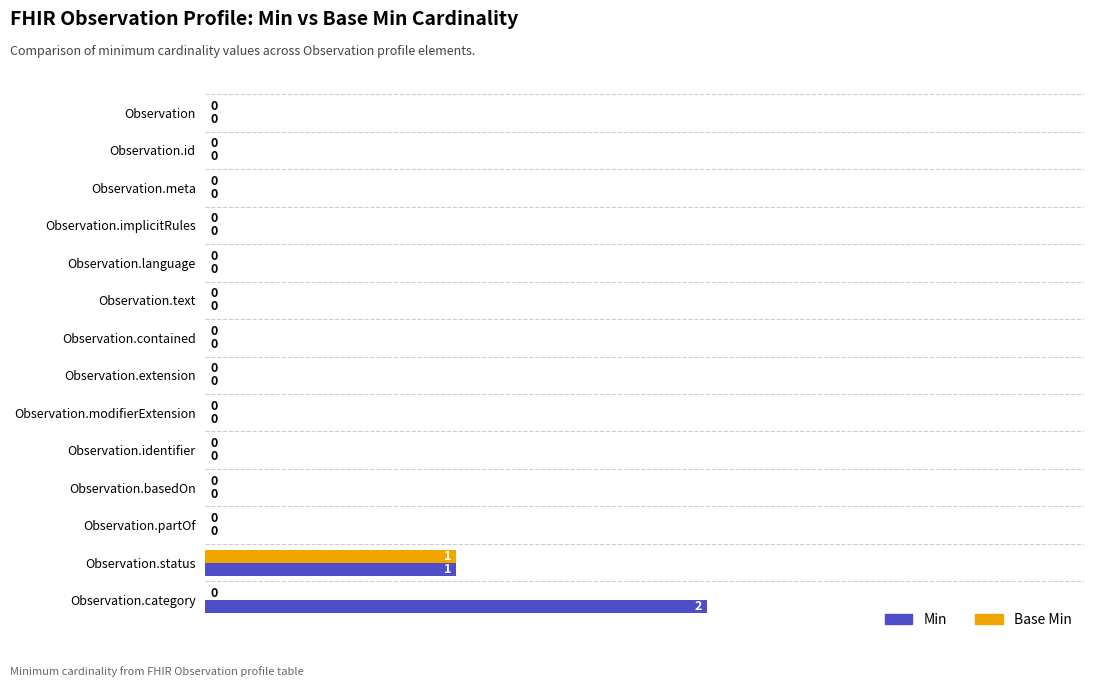

The Min series shows 0 at Observation.identifier. True or false?

True